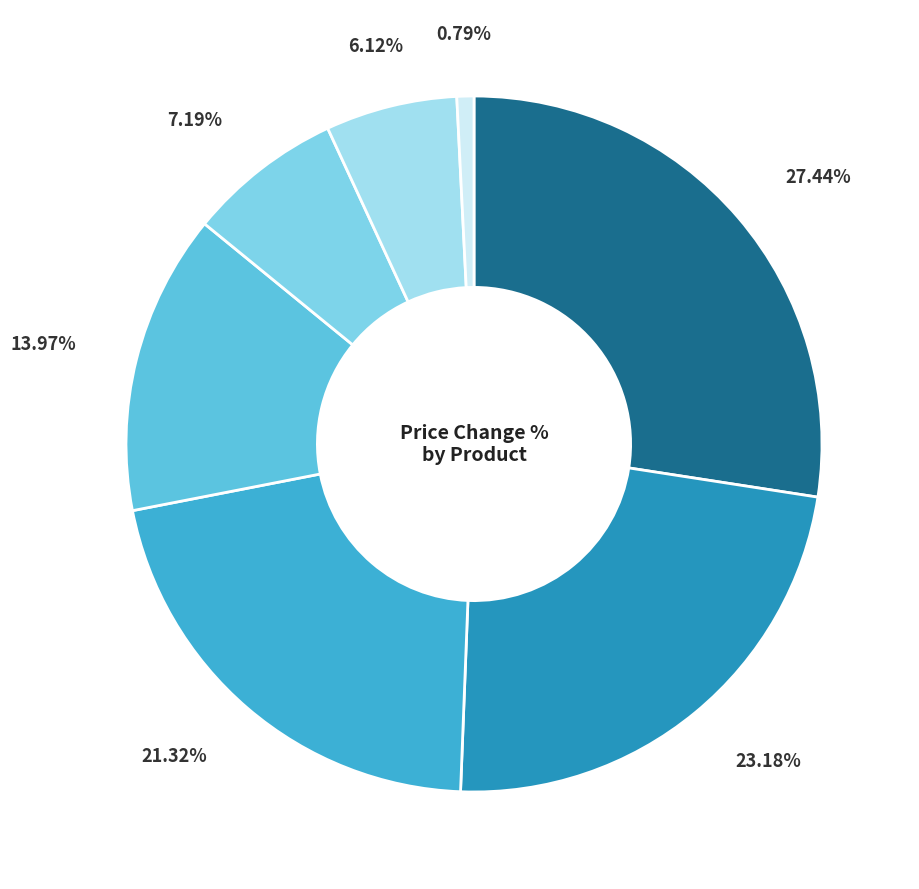

Count the number of slices in the pie.

7